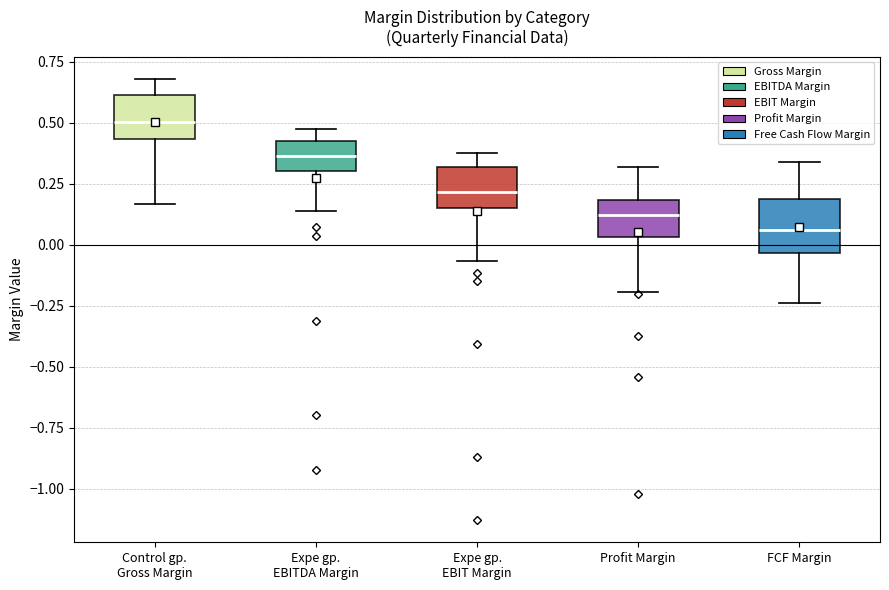

Where is the upper edge of the box for Expe gp. EBITDA Margin on the y-axis? The values are not printed on the chart, so give them approximately, as read against the axis.

0.40